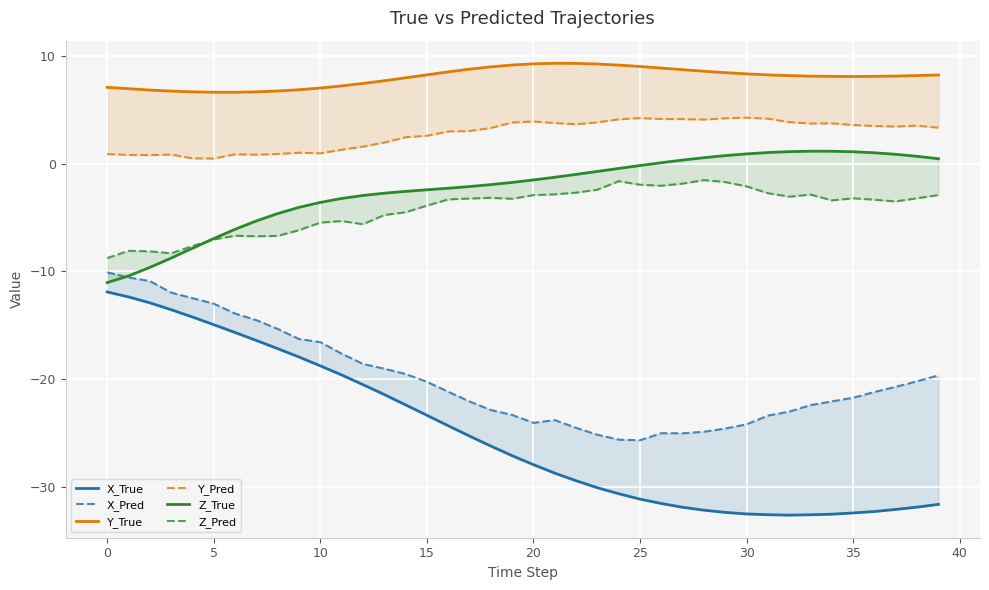

What is the sum of all Z_Pred values?

-169.5